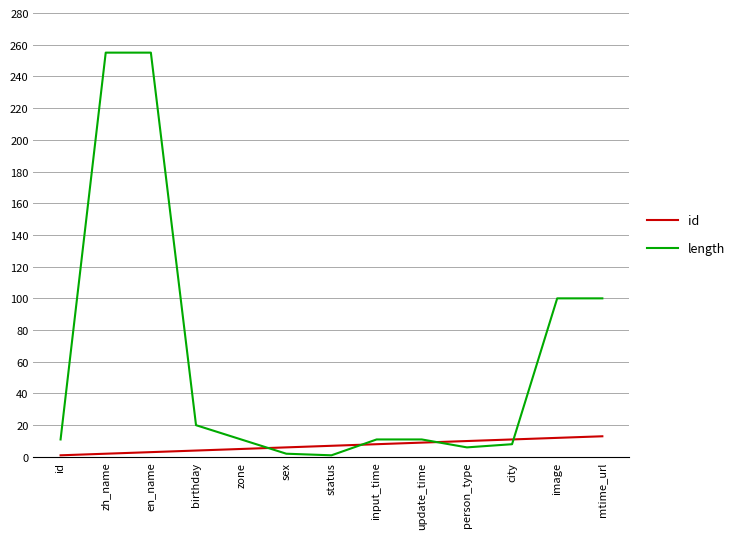

Read the length value at mtime_url, to the nearest 5.

100